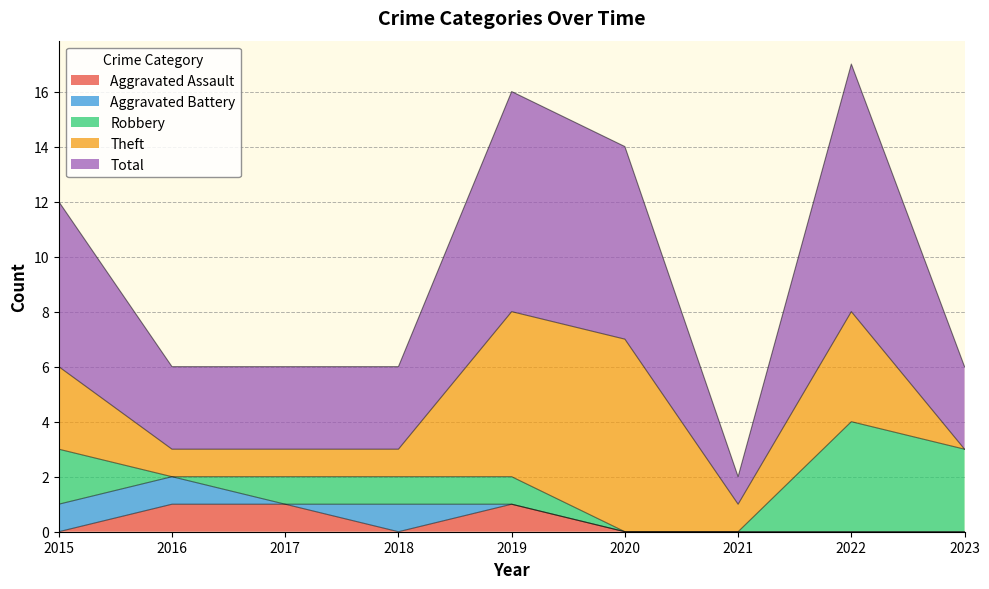

How many data points in Robbery are above 1?

3